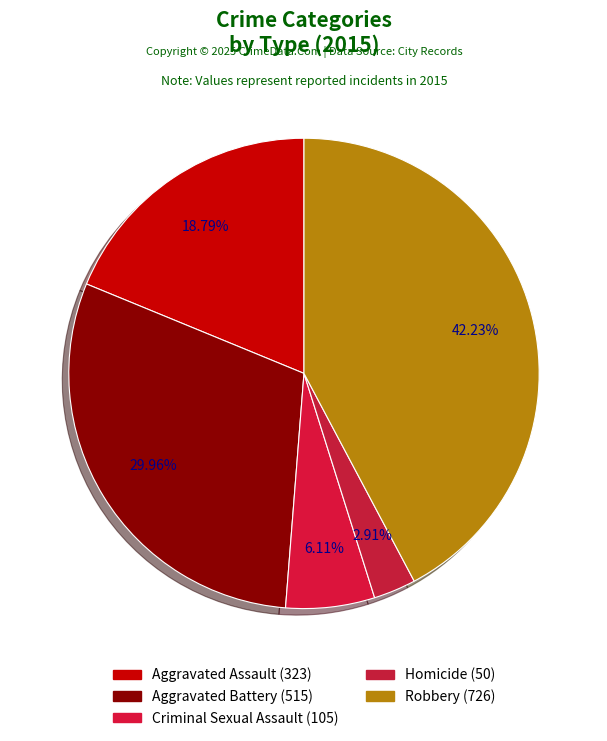

What percentage do Aggravated Assault and Robbery together represent?

61.0%